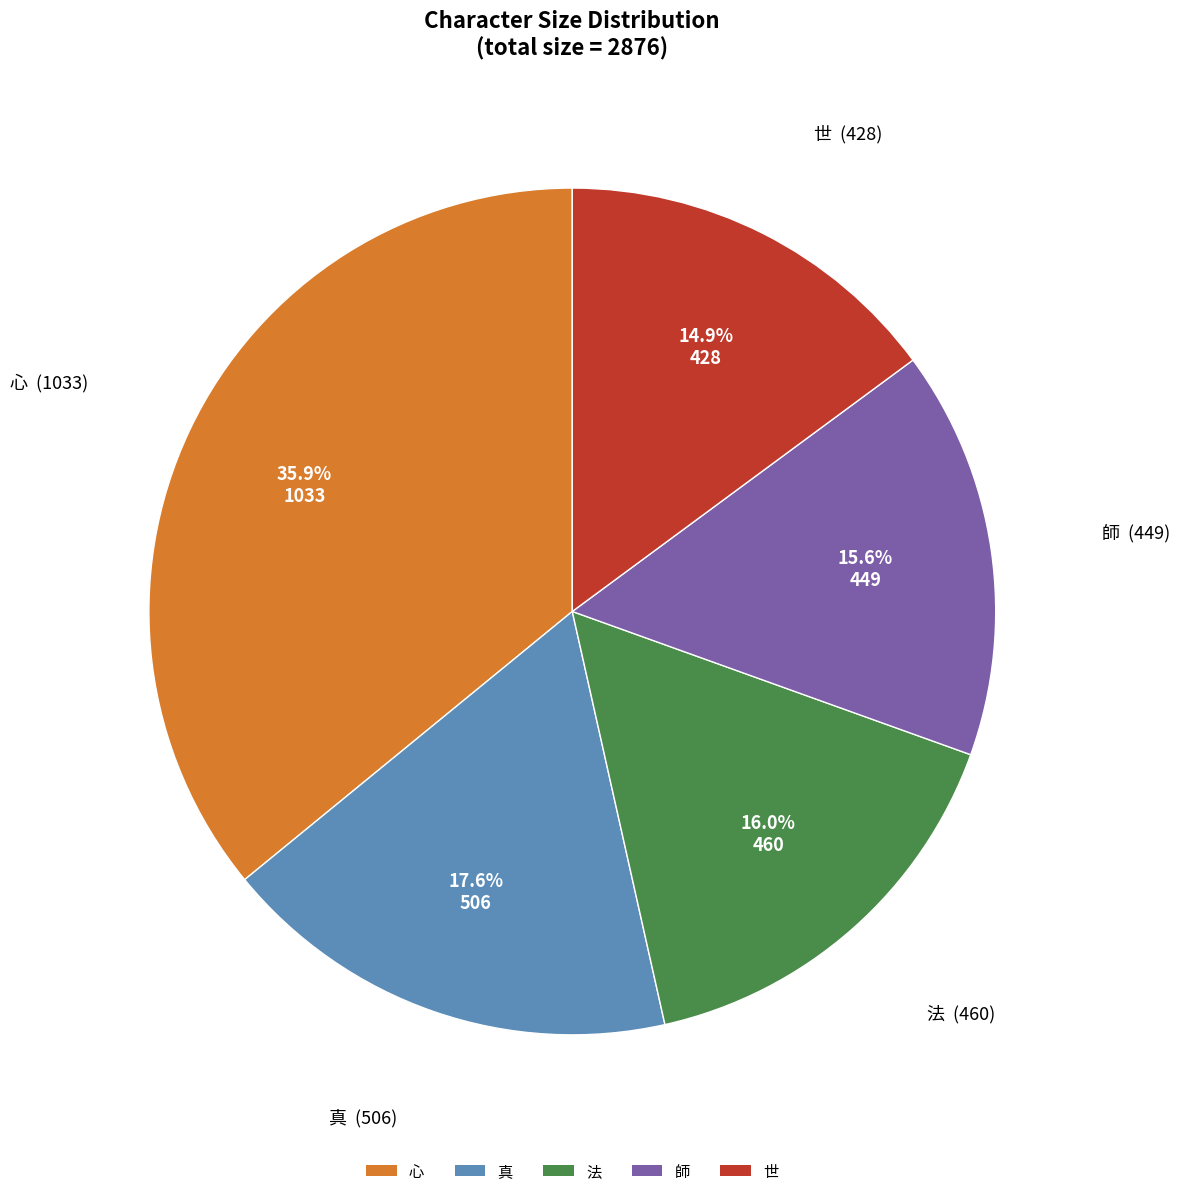

The 心 slice represents 36% of the pie. True or false?

True